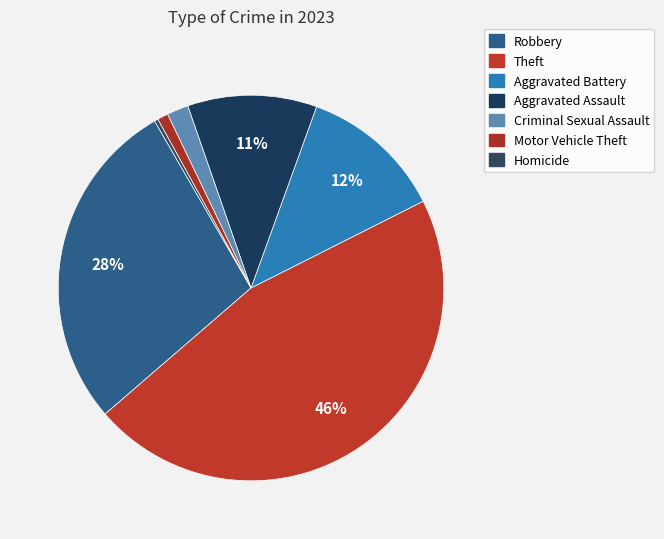

How many slices are in this pie chart?

7